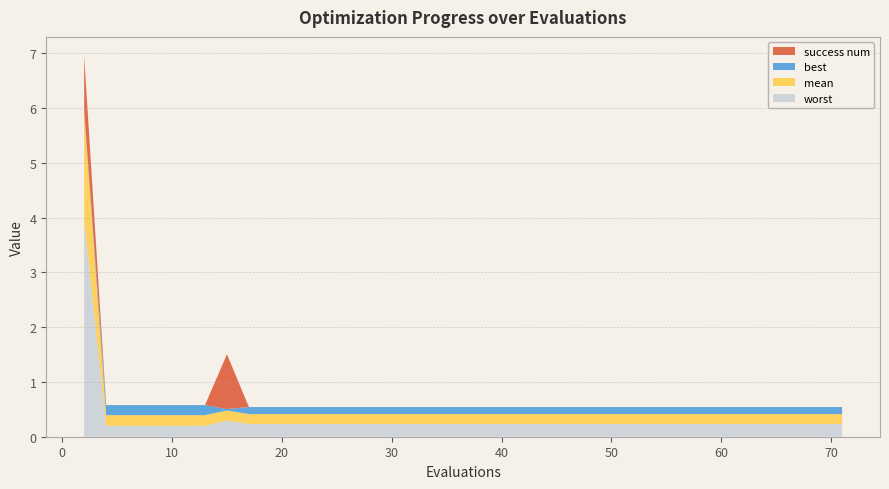

Reading left to right, list all the values displayed in this chart.

mean: 2.0	0.2	0.2	0.2	0.2	0.2	0.2	0.2	0.2	0.2	0.2	0.2	0.2	0.2	0.2	0.2	0.2	0.2	0.2	0.2	0.2	0.2	0.2	0.2	0.2	0.2	0.2	0.2	0.2	0.2	0.2	0.2	0.2	0.2	0.2	0.2	0.2	0.2	0.2	0.2
best: 0.0	0.2	0.2	0.2	0.2	0.2	0.2	0.0	0.1	0.1	0.1	0.1	0.1	0.1	0.1	0.1	0.1	0.1	0.1	0.1	0.1	0.1	0.1	0.1	0.1	0.1	0.1	0.1	0.1	0.1	0.1	0.1	0.1	0.1	0.1	0.1	0.1	0.1	0.1	0.1
worst: 4.0	0.2	0.2	0.2	0.2	0.2	0.2	0.3	0.2	0.2	0.2	0.2	0.2	0.2	0.2	0.2	0.2	0.2	0.2	0.2	0.2	0.2	0.2	0.2	0.2	0.2	0.2	0.2	0.2	0.2	0.2	0.2	0.2	0.2	0.2	0.2	0.2	0.2	0.2	0.2
success num: 1.0	0.0	0.0	0.0	0.0	0.0	0.0	1.0	0.0	0.0	0.0	0.0	0.0	0.0	0.0	0.0	0.0	0.0	0.0	0.0	0.0	0.0	0.0	0.0	0.0	0.0	0.0	0.0	0.0	0.0	0.0	0.0	0.0	0.0	0.0	0.0	0.0	0.0	0.0	0.0